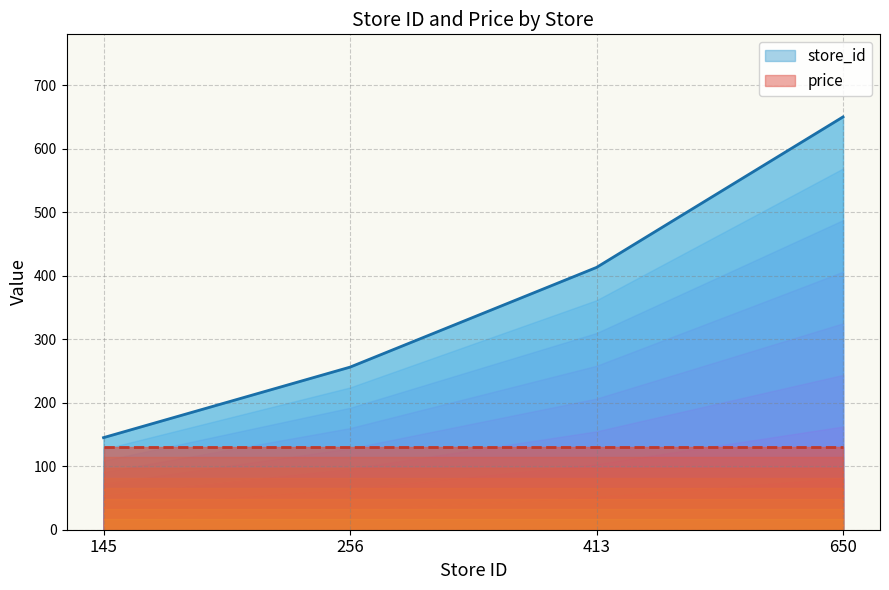

Where is store_id nearest to the value 397?

413